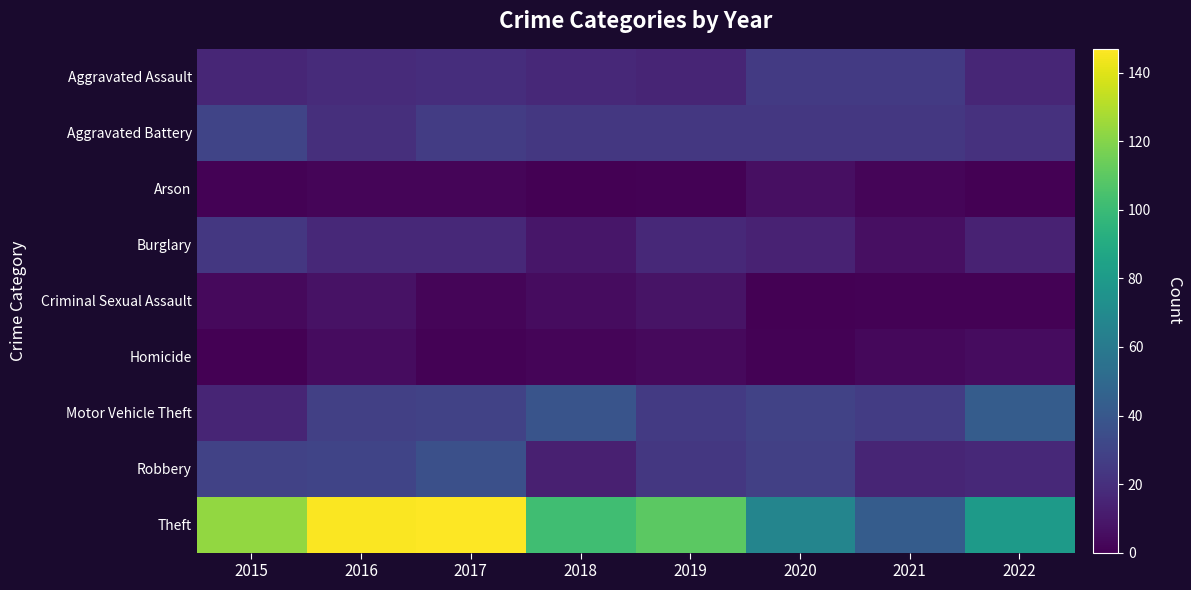

What is the maximum value shown in the chart?

147